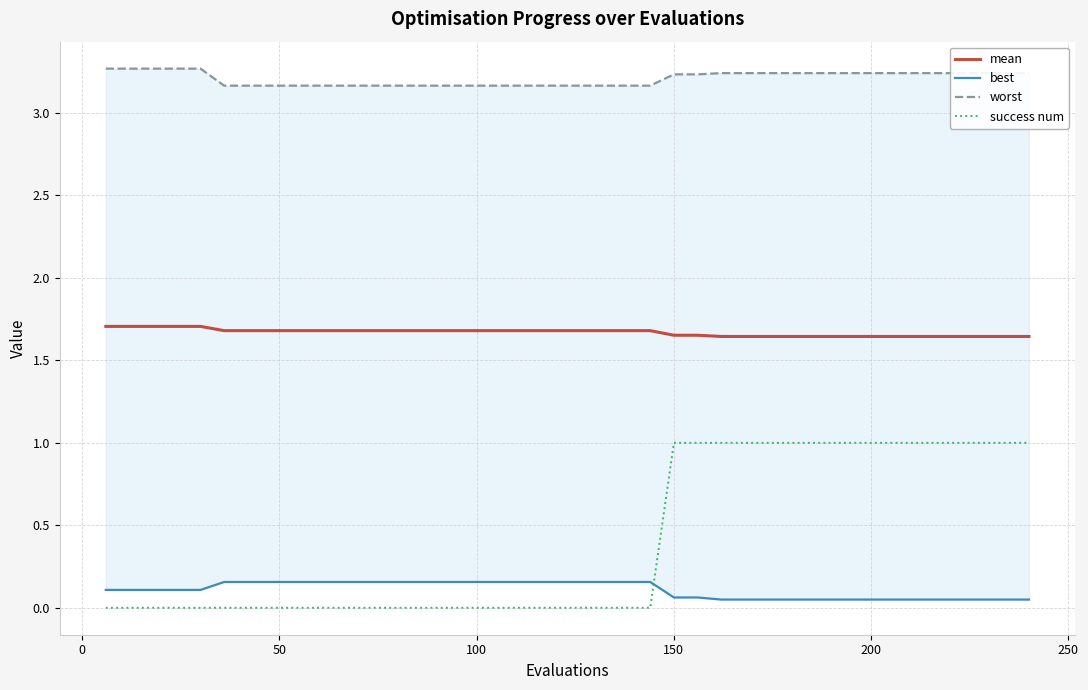

Is this an area chart (filled region under the line)?

No